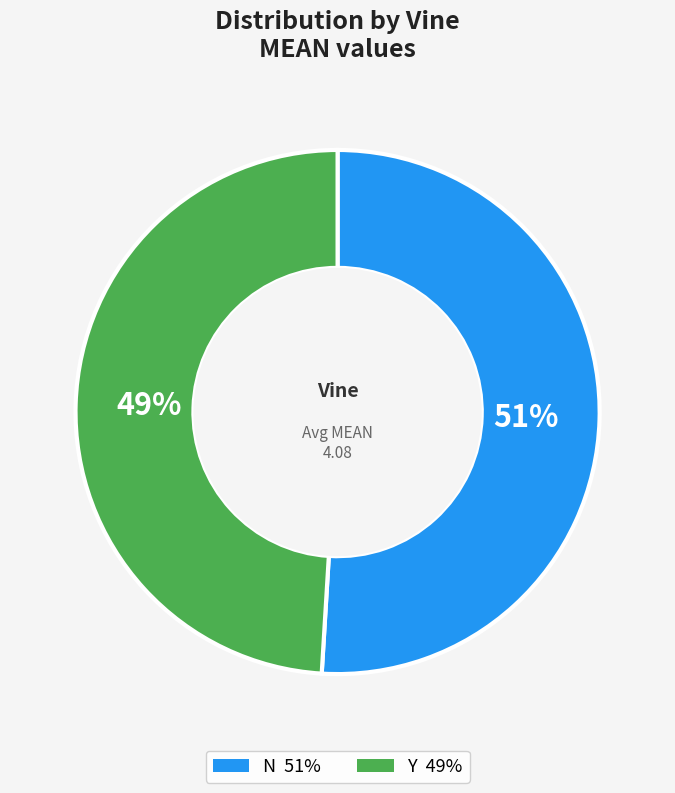

What percentage is the N slice, to the nearest percent?

51%